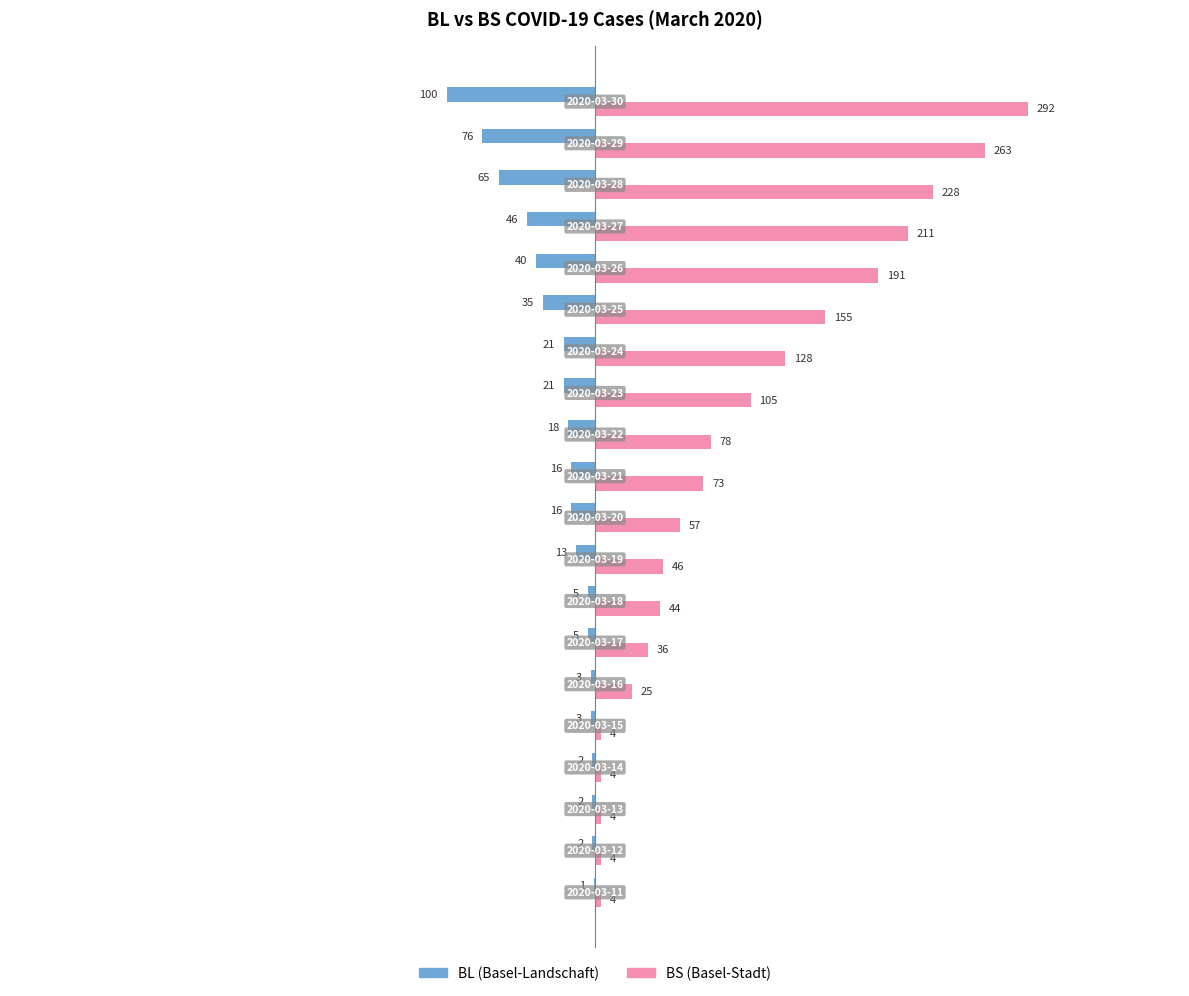

What is the greatest value displayed?

292